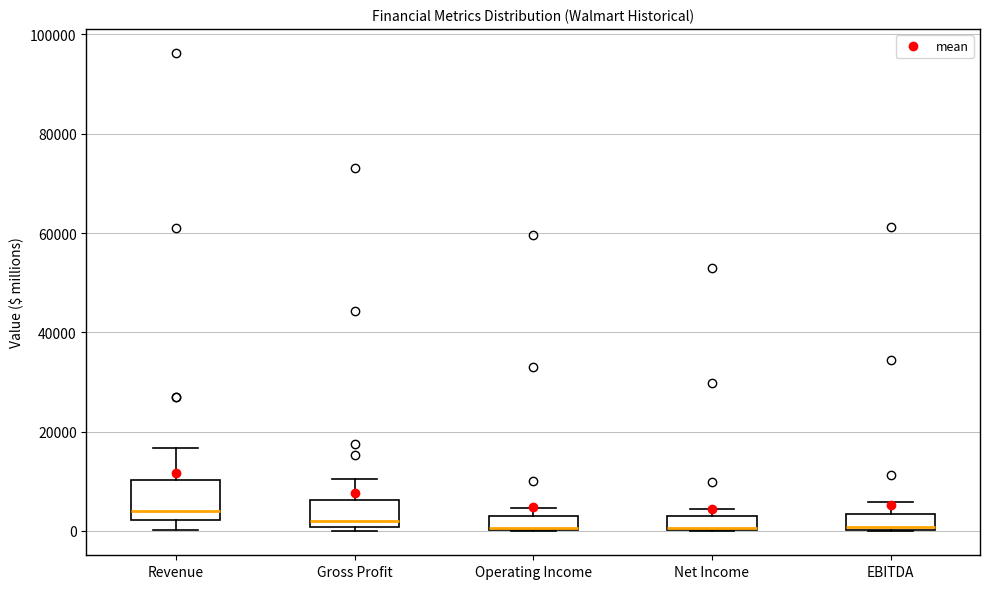

Which box is the tallest, from its lower edge to its upper edge?

Revenue